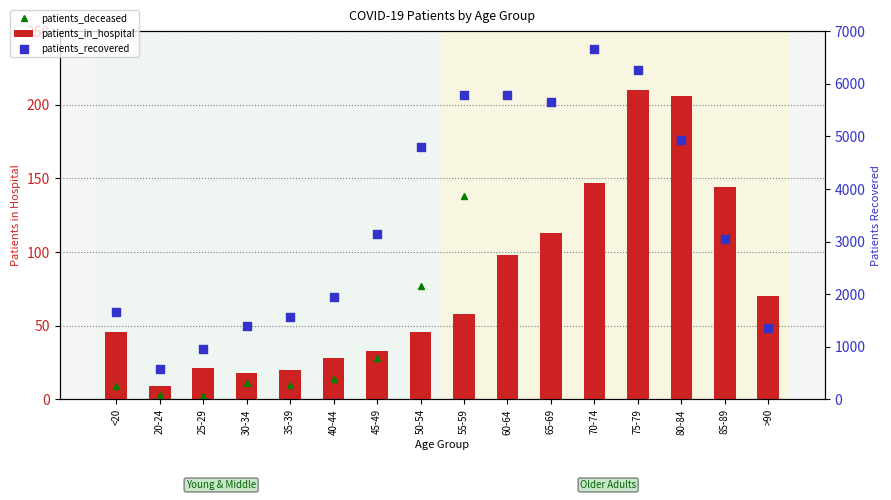

Which series has the largest total across all categories?

patients_recovered